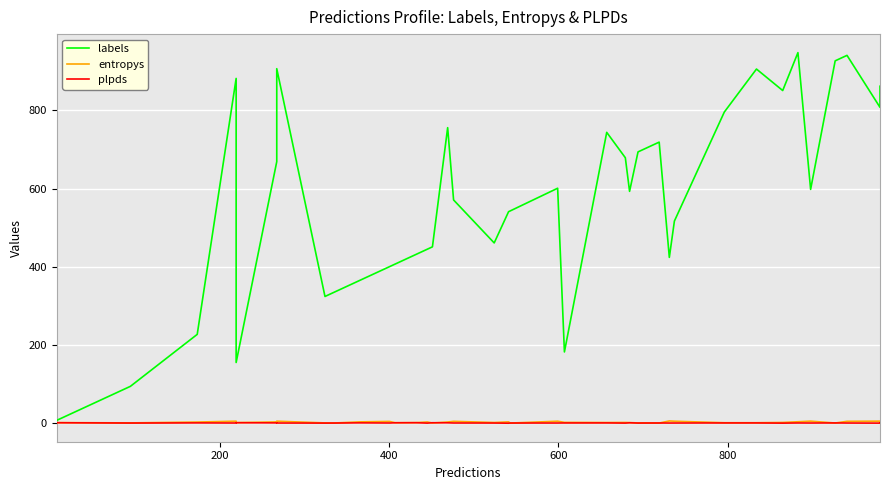

What is the label of the 36th point from the right?

800